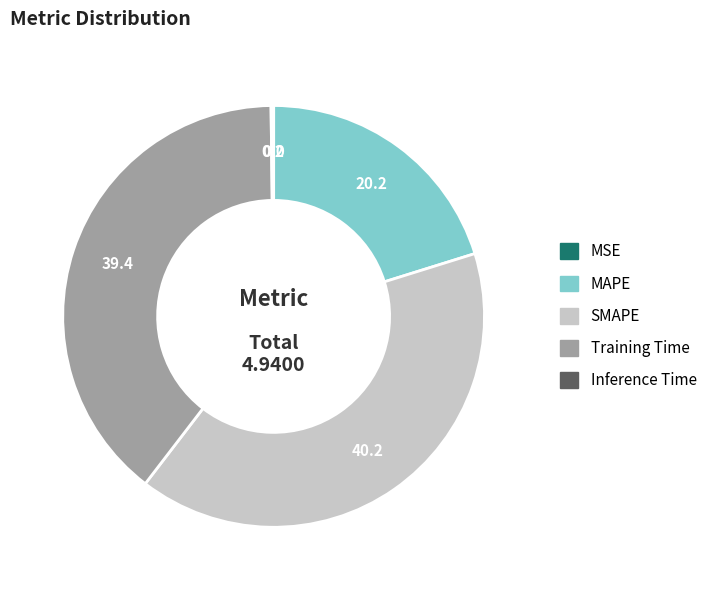

Which category has the biggest portion of the pie?

SMAPE